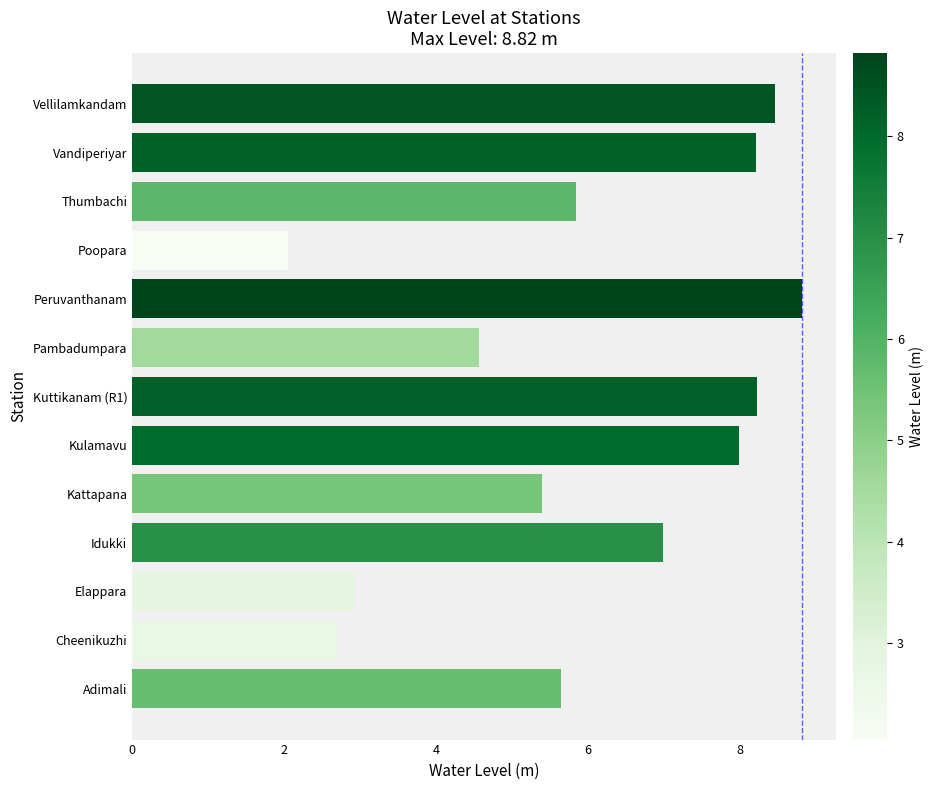

True or false: the data shows 8.0 at Pambadumpara.

False